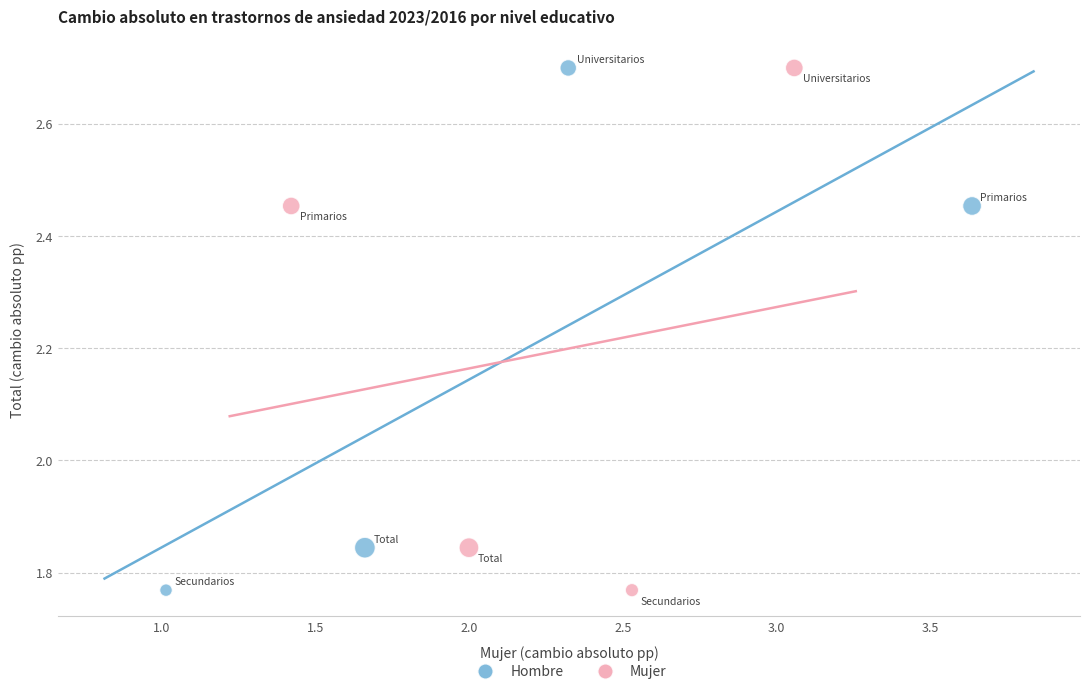

What are all the series names shown in the legend?

Hombre, Mujer